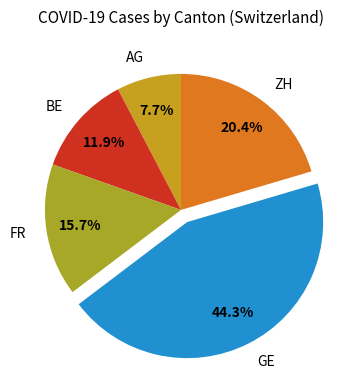

Which category has the smallest portion of the pie?

AG